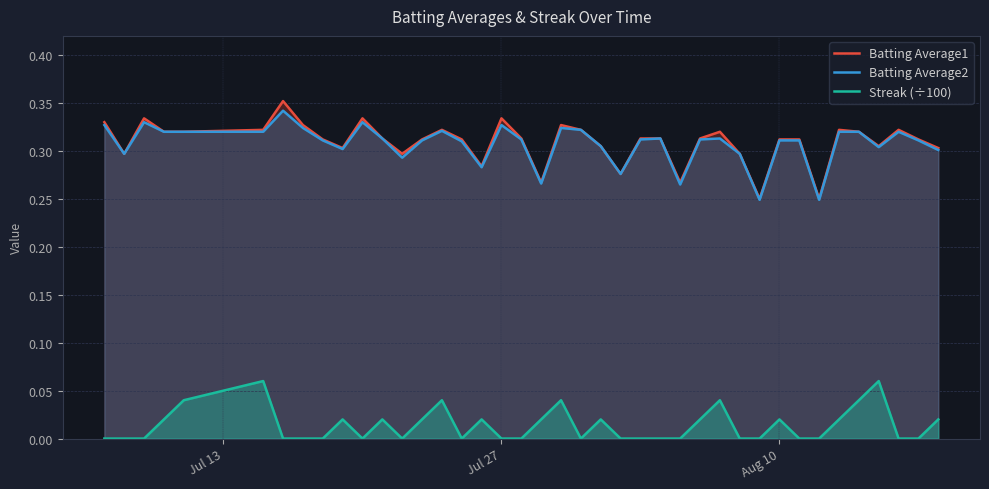

Reading left to right, what are all the values shown in this chart?

Batting Average1: 0.3	0.3	0.3	0.3	0.3	0.3	0.4	0.3	0.3	0.3	0.3	0.3	0.3	0.3	0.3	0.3	0.3	0.3	0.3	0.3	0.3	0.3	0.3	0.3	0.3	0.3	0.3	0.3	0.3	0.3	0.2	0.3	0.3	0.2	0.3	0.3	0.3	0.3	0.3	0.3
Batting Average2: 0.3	0.3	0.3	0.3	0.3	0.3	0.3	0.3	0.3	0.3	0.3	0.3	0.3	0.3	0.3	0.3	0.3	0.3	0.3	0.3	0.3	0.3	0.3	0.3	0.3	0.3	0.3	0.3	0.3	0.3	0.2	0.3	0.3	0.2	0.3	0.3	0.3	0.3	0.3	0.3
Streak (÷100): 0.0	0.0	0.0	0.0	0.0	0.1	0.0	0.0	0.0	0.0	0.0	0.0	0.0	0.0	0.0	0.0	0.0	0.0	0.0	0.0	0.0	0.0	0.0	0.0	0.0	0.0	0.0	0.0	0.0	0.0	0.0	0.0	0.0	0.0	0.0	0.0	0.1	0.0	0.0	0.0